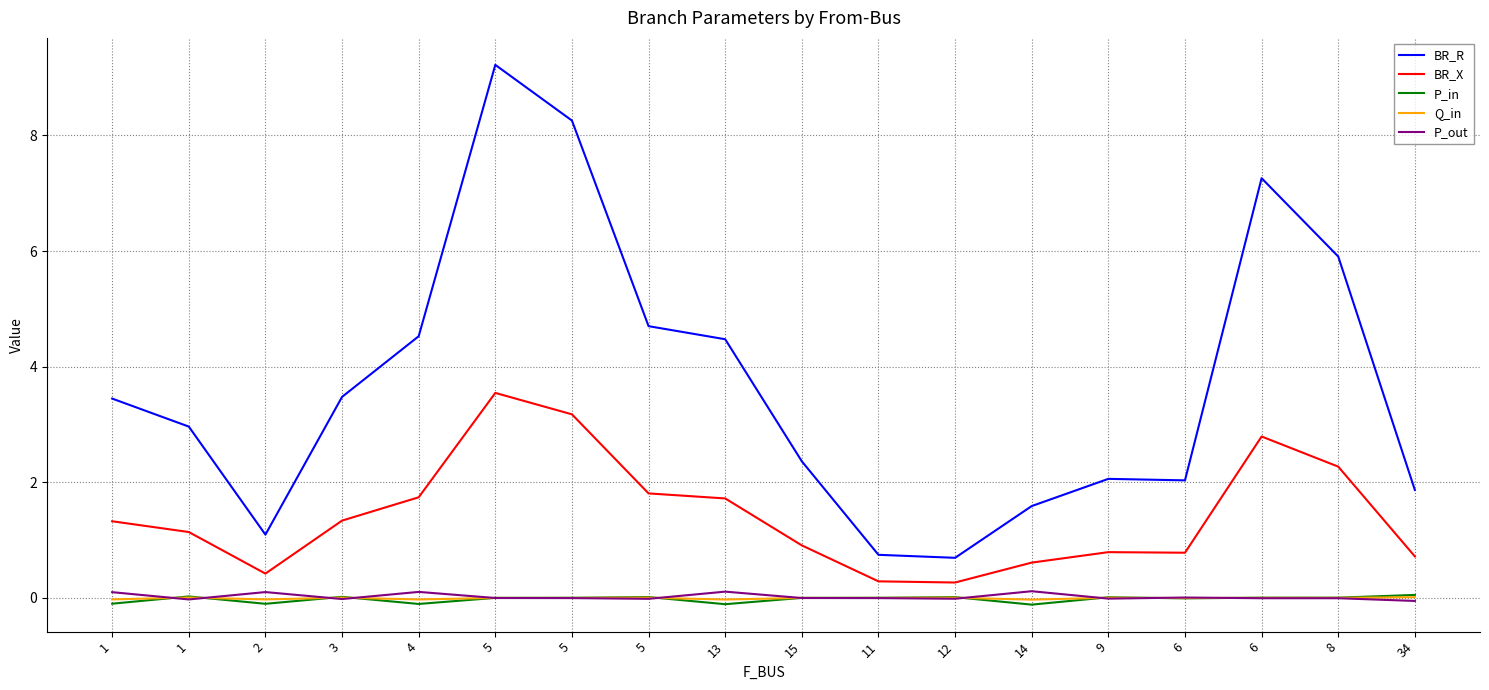

What is the lowest value of the BR_X series?

0.3